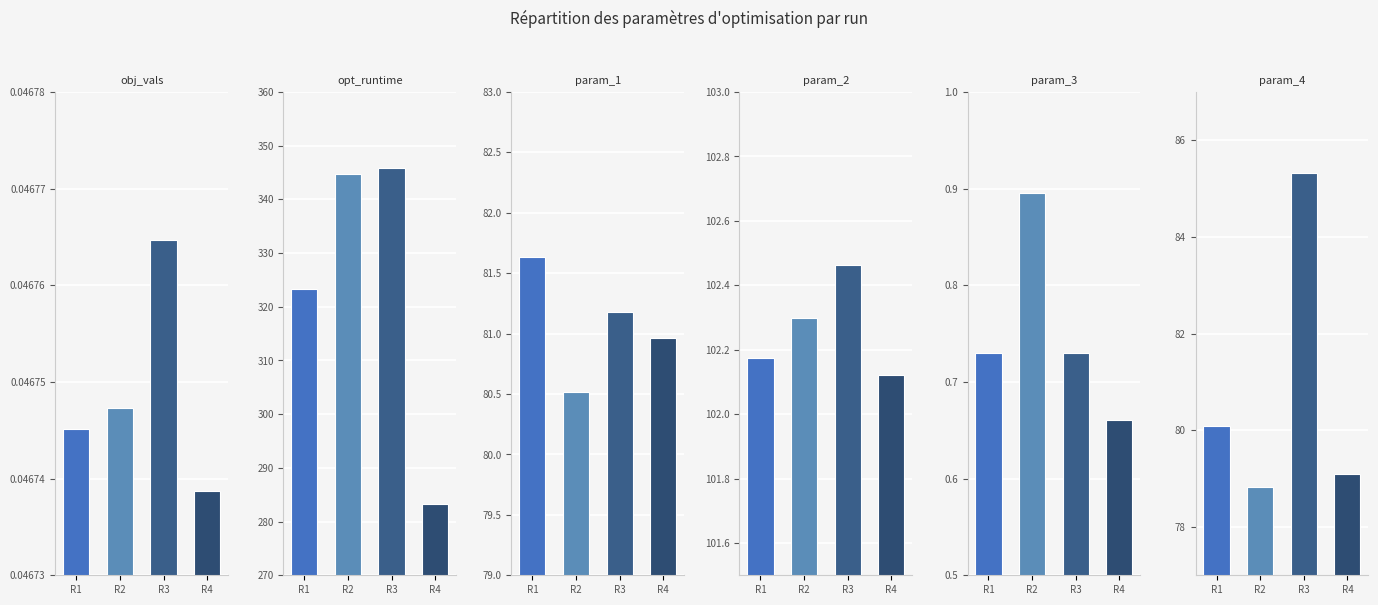

What is the value of the param_4 bar at the 4th from the left?

79.1